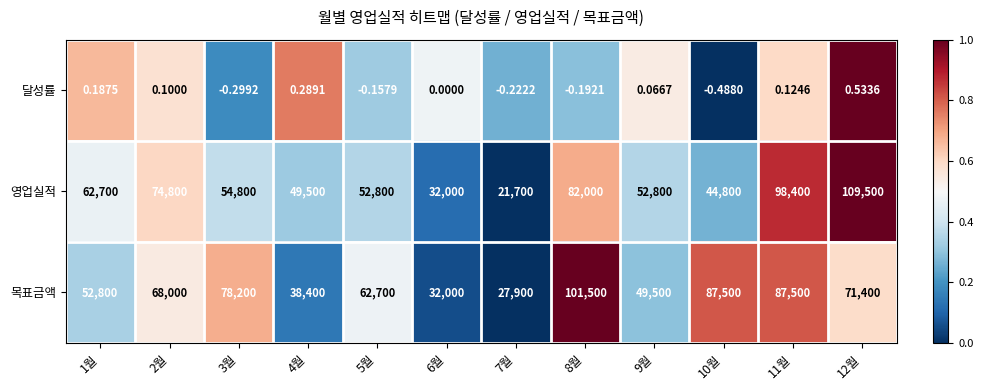

At which category is the sum across all series the highest?

11월